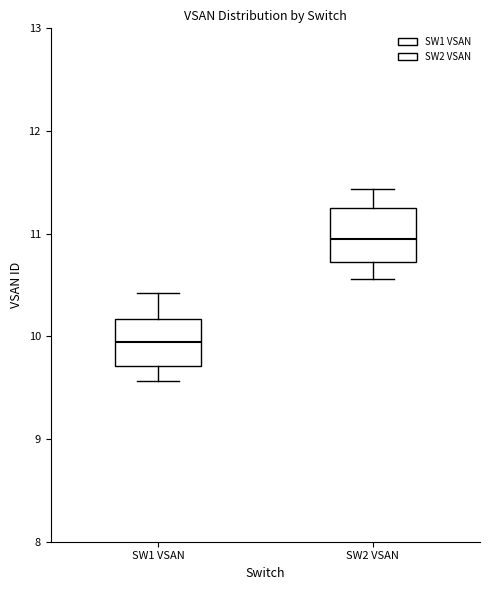

Reading left to right, read every box against the y-axis: the position of its median line, the range the box covers, and the ends of its whiskers. The values are not printed on the chart, so give them approximately, as read against the axis.

SW1 VSAN: median 9.9, box 9.7 to 10.2, whiskers 9.6 to 10.4
SW2 VSAN: median 10.9, box 10.7 to 11.2, whiskers 10.6 to 11.4